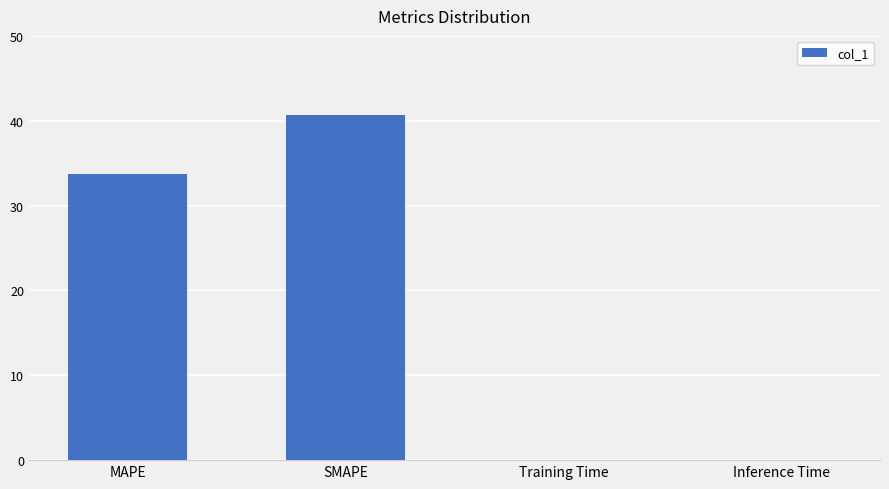

The chart shows a value of 22.0 at MAPE. True or false?

False